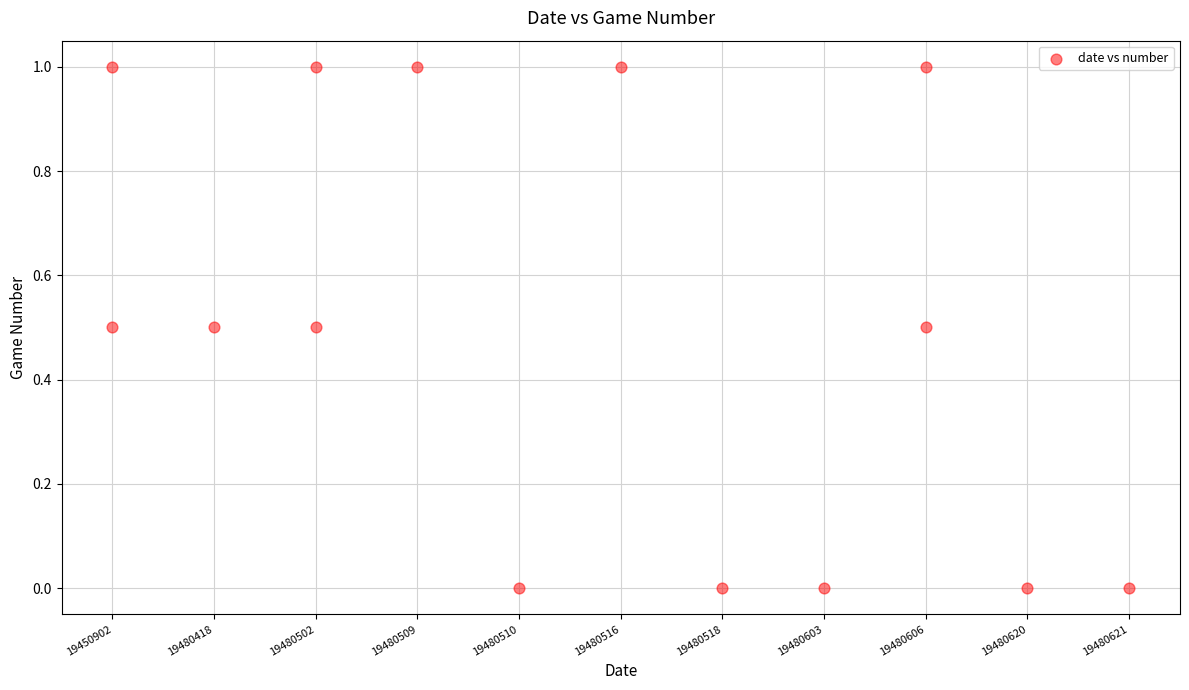

What is the range of X values (max minus min)?

1.0